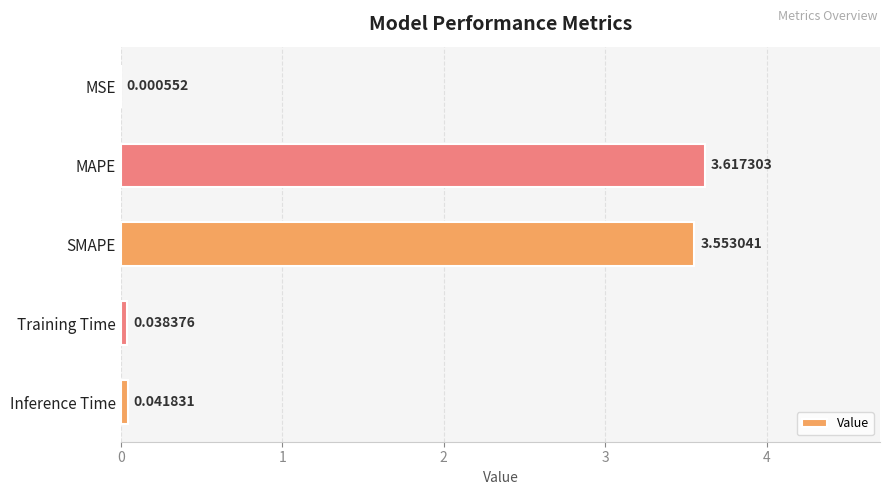

At which label is the value closest to 1?

Inference Time